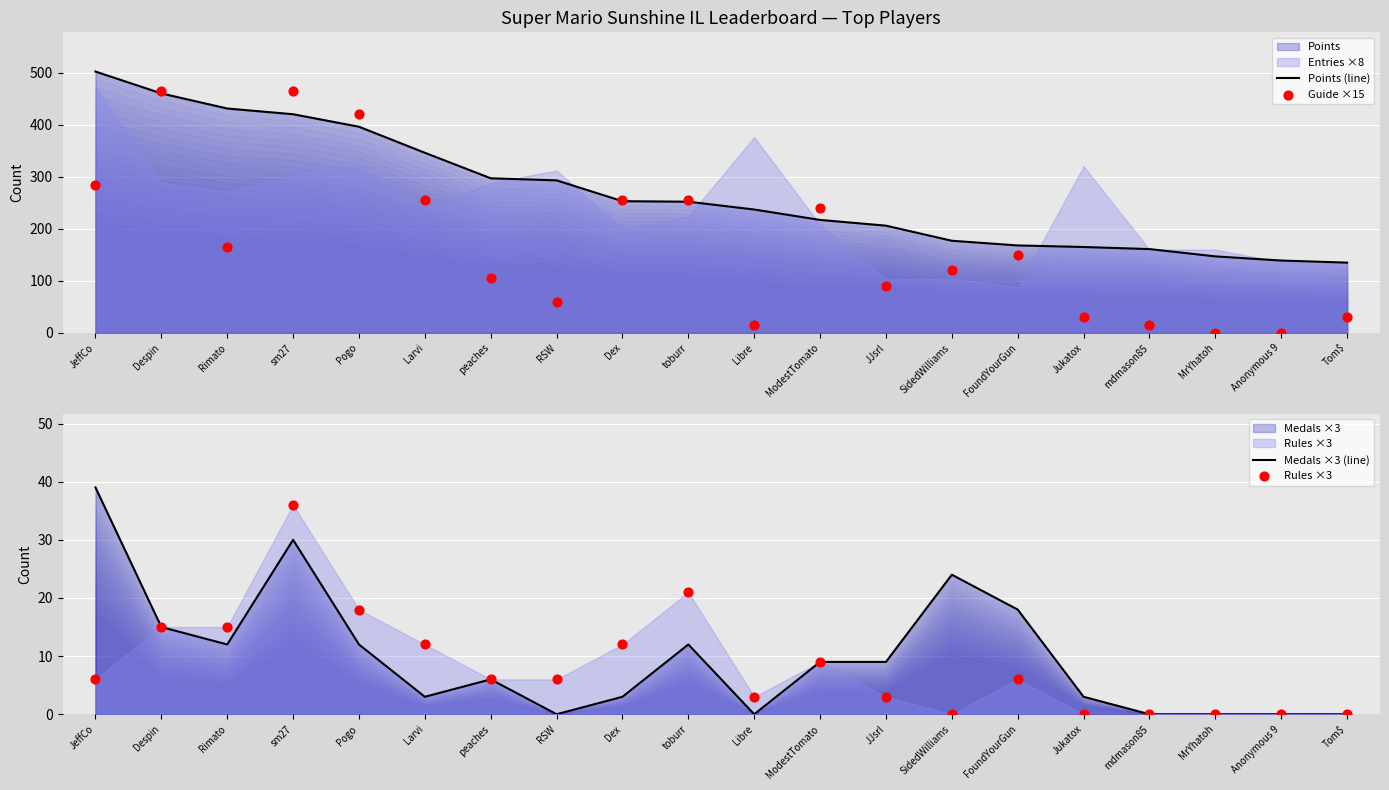

Which series has the largest total across all categories?

Points (line)